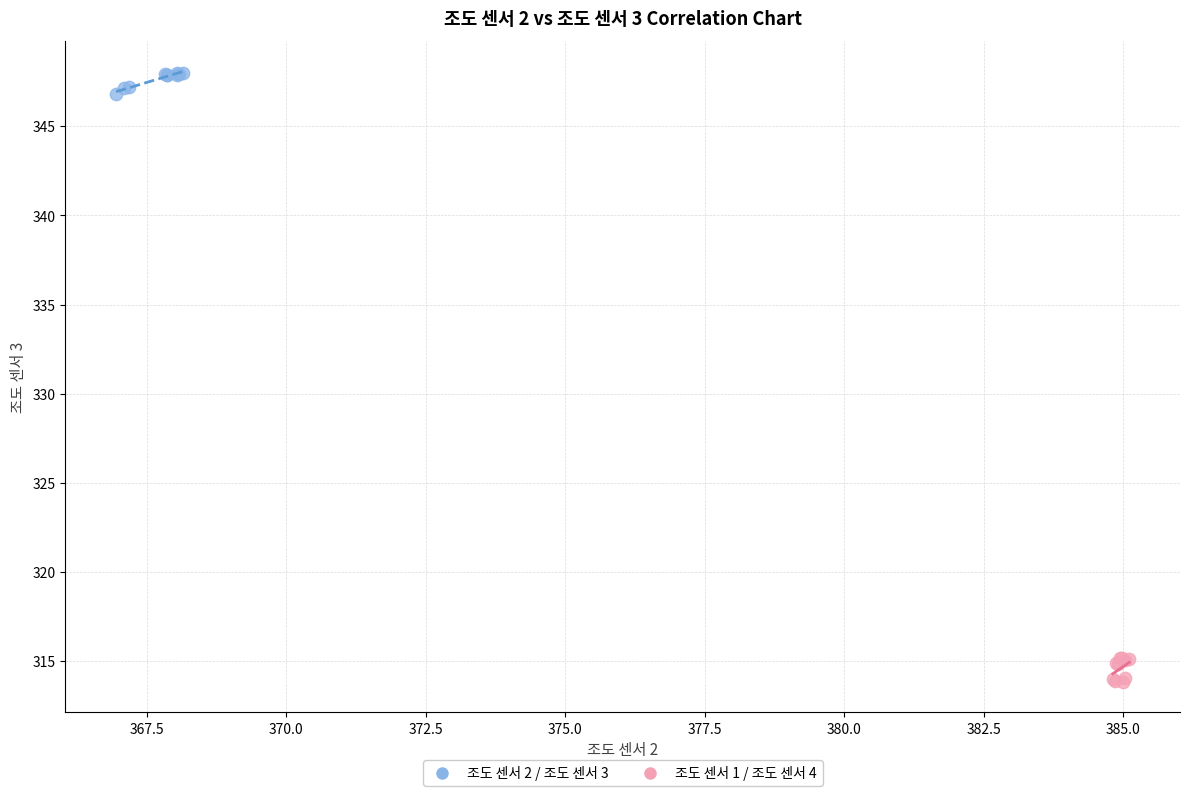

Which series reaches the maximum Y coordinate?

조도 센서 2 / 조도 센서 3